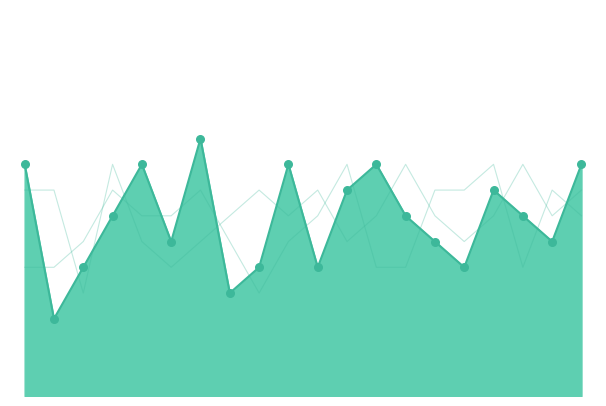

Is this an area chart (filled region under the line)?

Yes